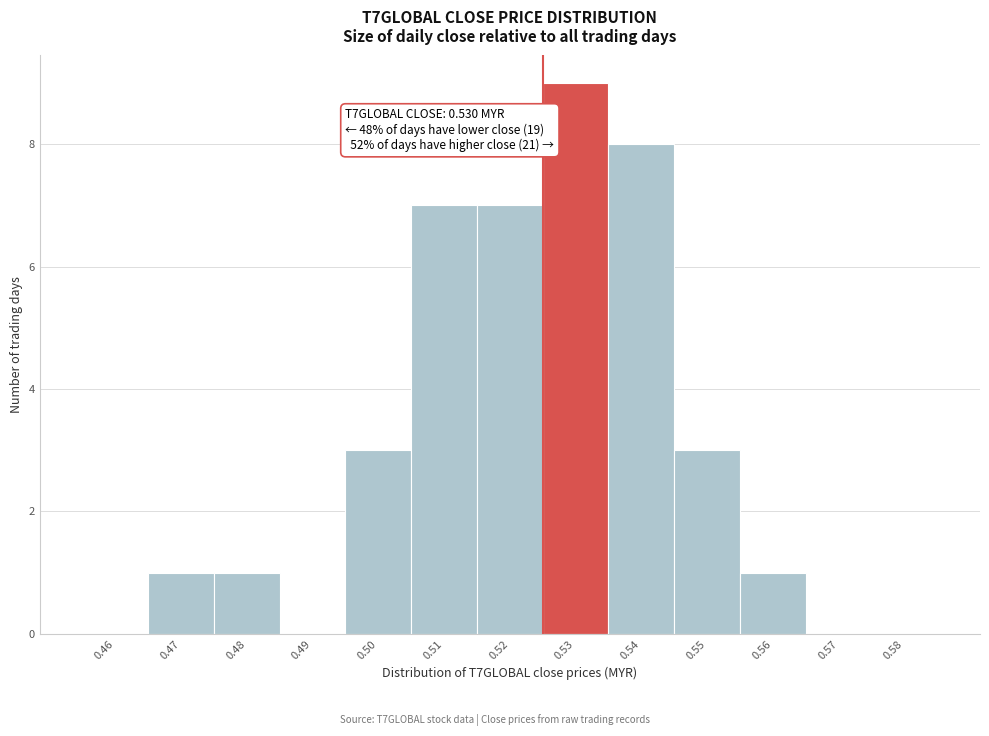

Reading left to right, extract all data points from this chart.

0.46=0	0.47=1	0.48=1	0.49=0	0.50=3	0.51=7	0.52=7	0.53=9	0.54=8	0.55=3	0.56=1	0.57=0	0.58=0